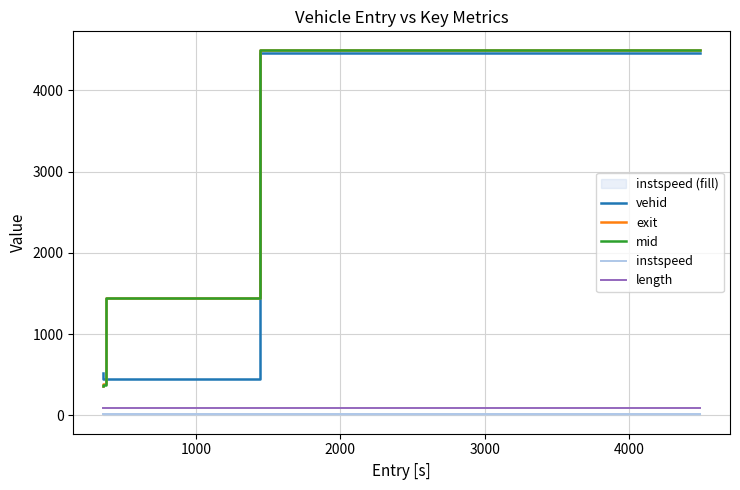

True or false: length and exit cross at least once.

False